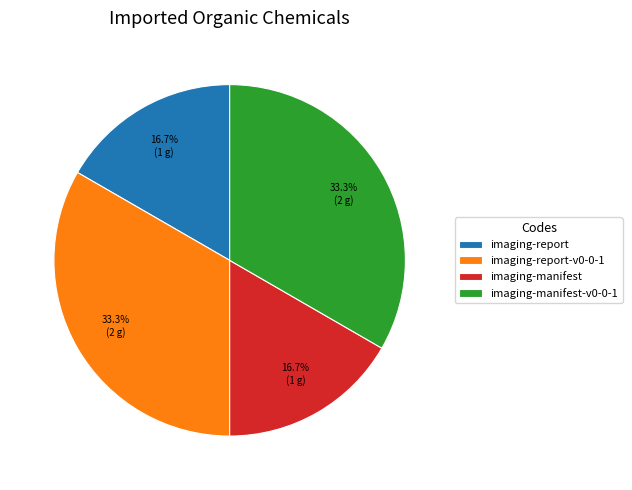

True or false: imaging-manifest accounts for 31% of the total.

False